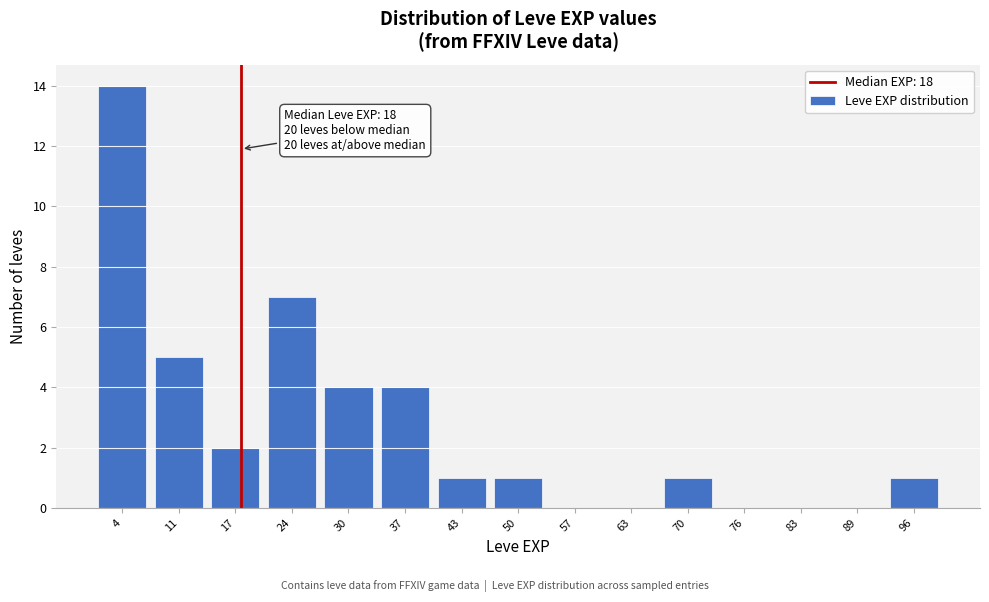

Over which range of the x-axis is the bar tallest?

1 to 8